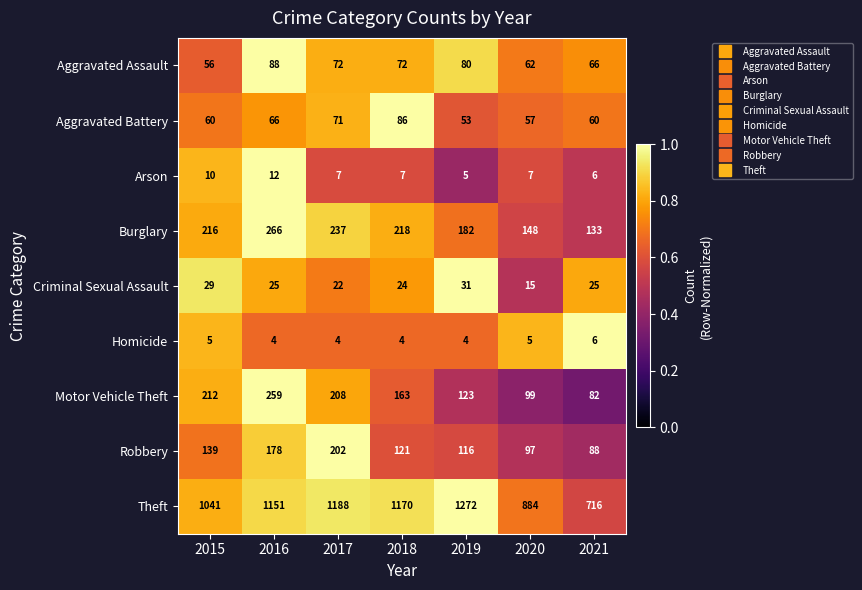

The Burglary series shows 274 at 2019. True or false?

False